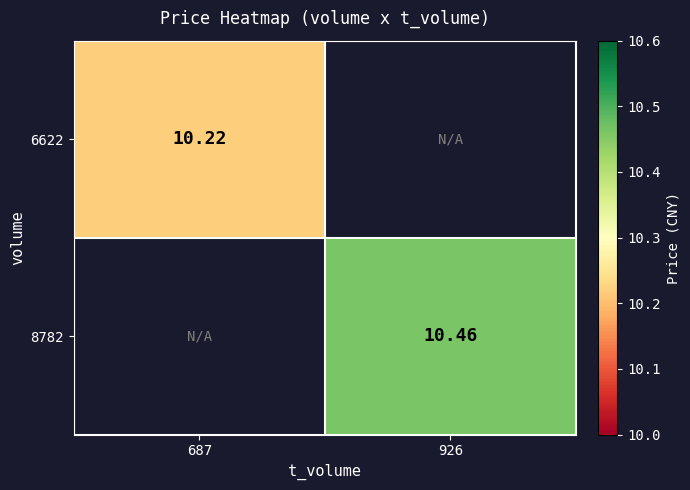

Rank the series by their average value, from lowest to highest.

6622, 8782